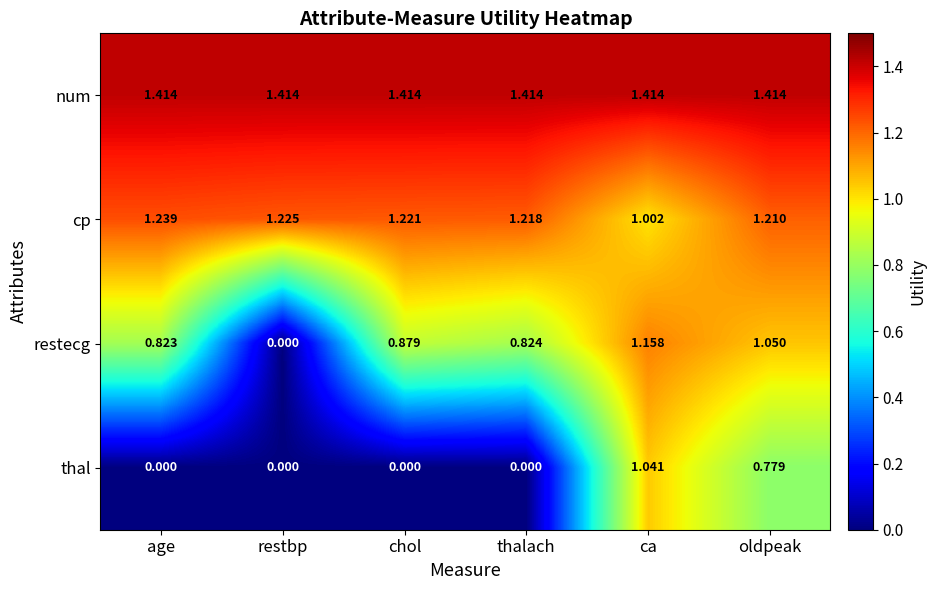

At oldpeak, list the series in order from largest to smallest.

num, cp, restecg, thal